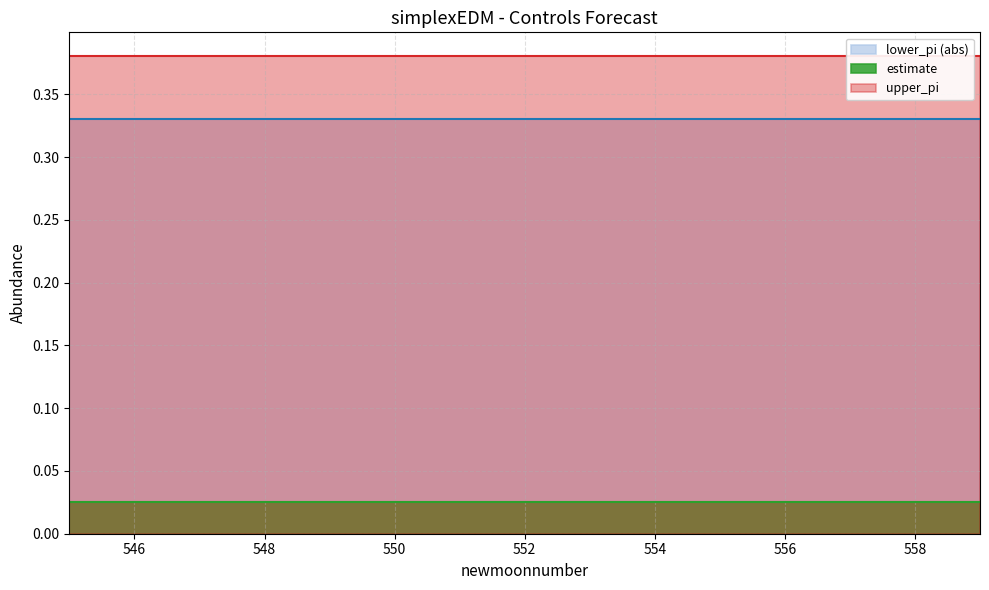

What are all the series names shown in the legend?

estimate, upper_pi, lower_pi_abs